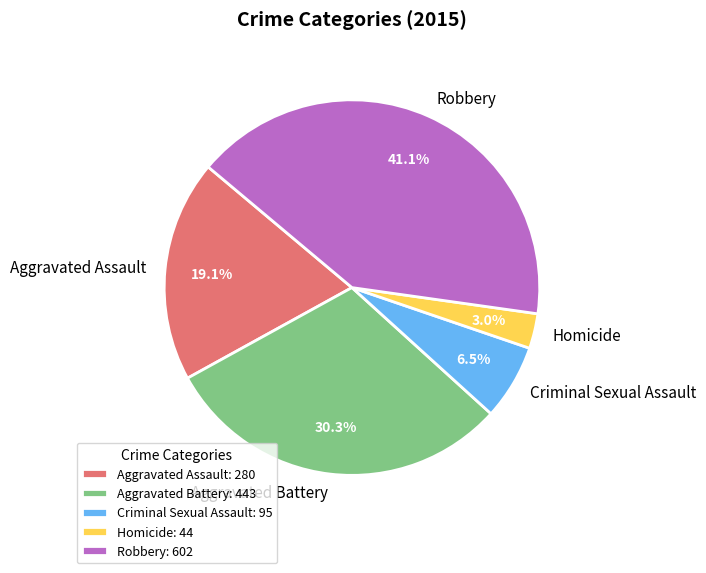

Which slice is the smallest?

Homicide